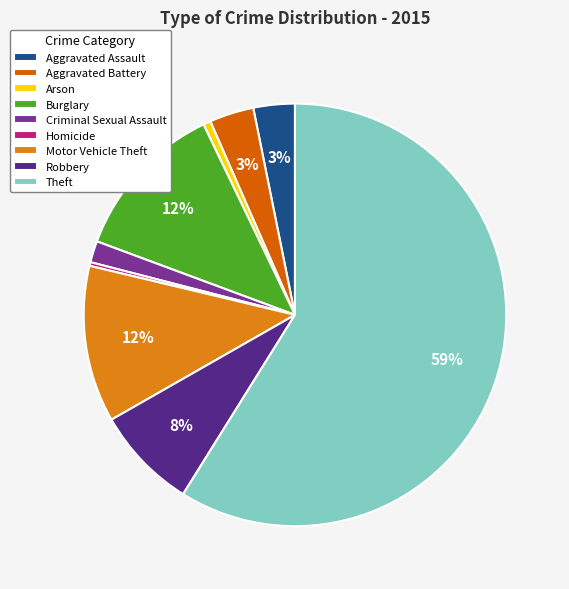

Rank the categories by value from lowest to highest.

Homicide, Arson, Criminal Sexual Assault, Aggravated Assault, Aggravated Battery, Robbery, Motor Vehicle Theft, Burglary, Theft